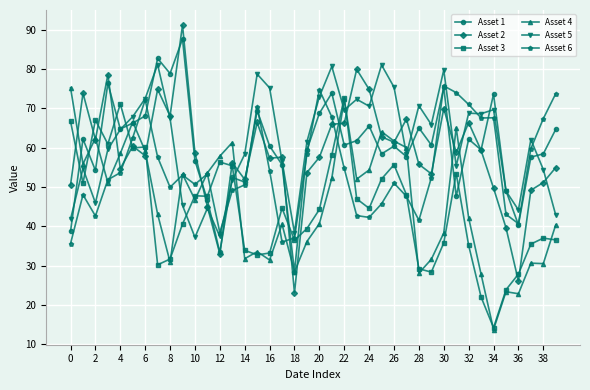

Which series has the largest range (max minus min)?

Asset 2